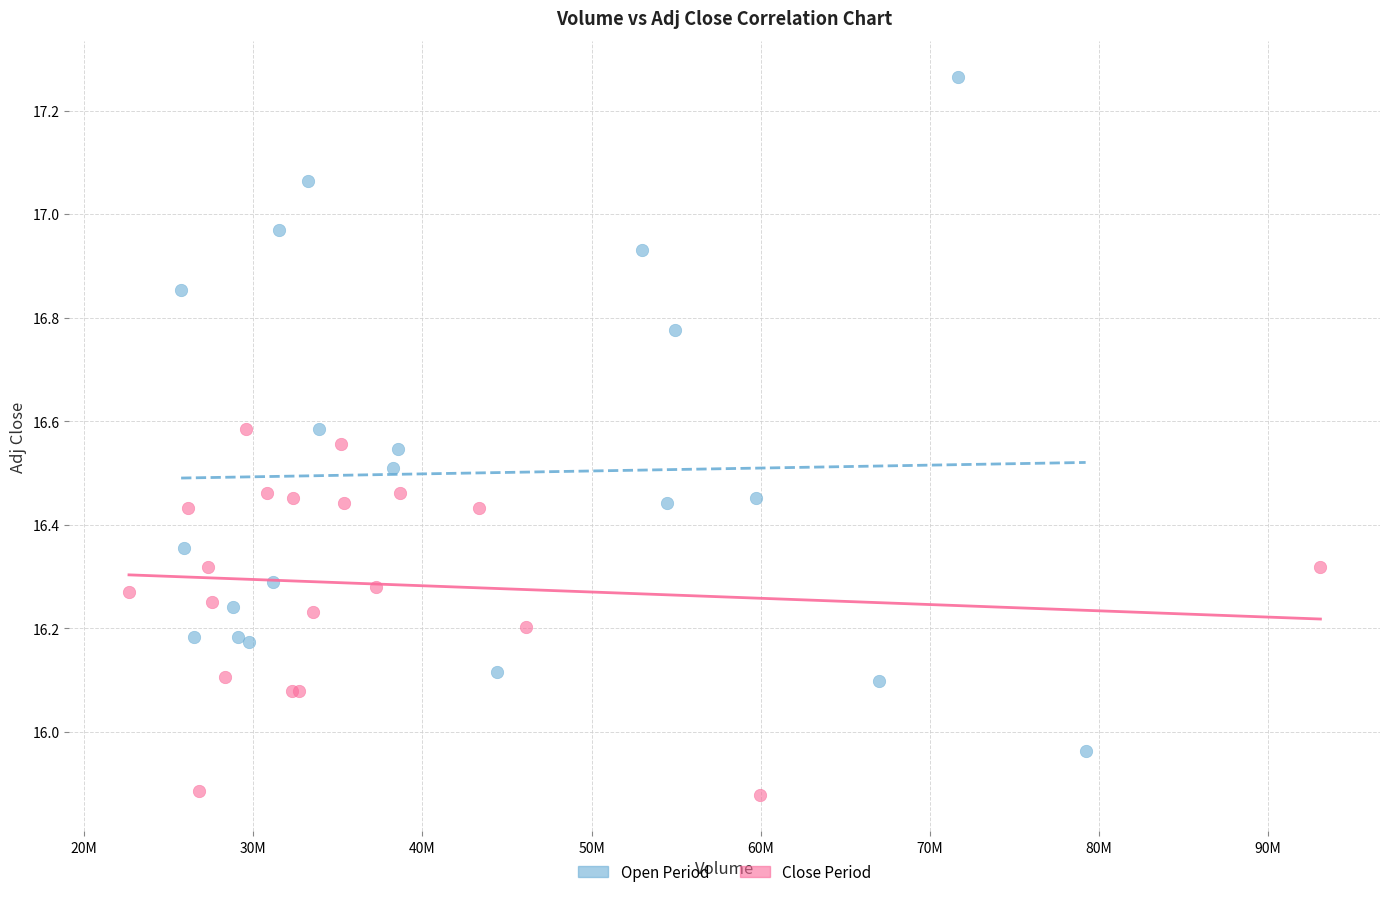

What are all the series names shown in the legend?

Open Period, Close Period